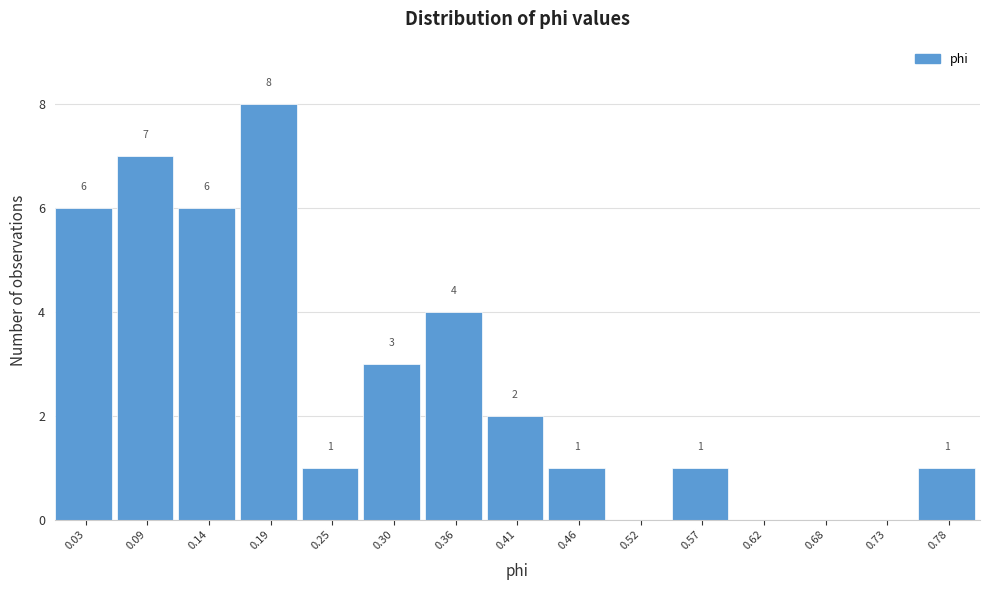

Reading right to left, list all the values displayed in this chart.

0.78=1	0.73=0	0.68=0	0.62=0	0.57=1	0.52=0	0.46=1	0.41=2	0.36=4	0.30=3	0.25=1	0.19=8	0.14=6	0.09=7	0.03=6